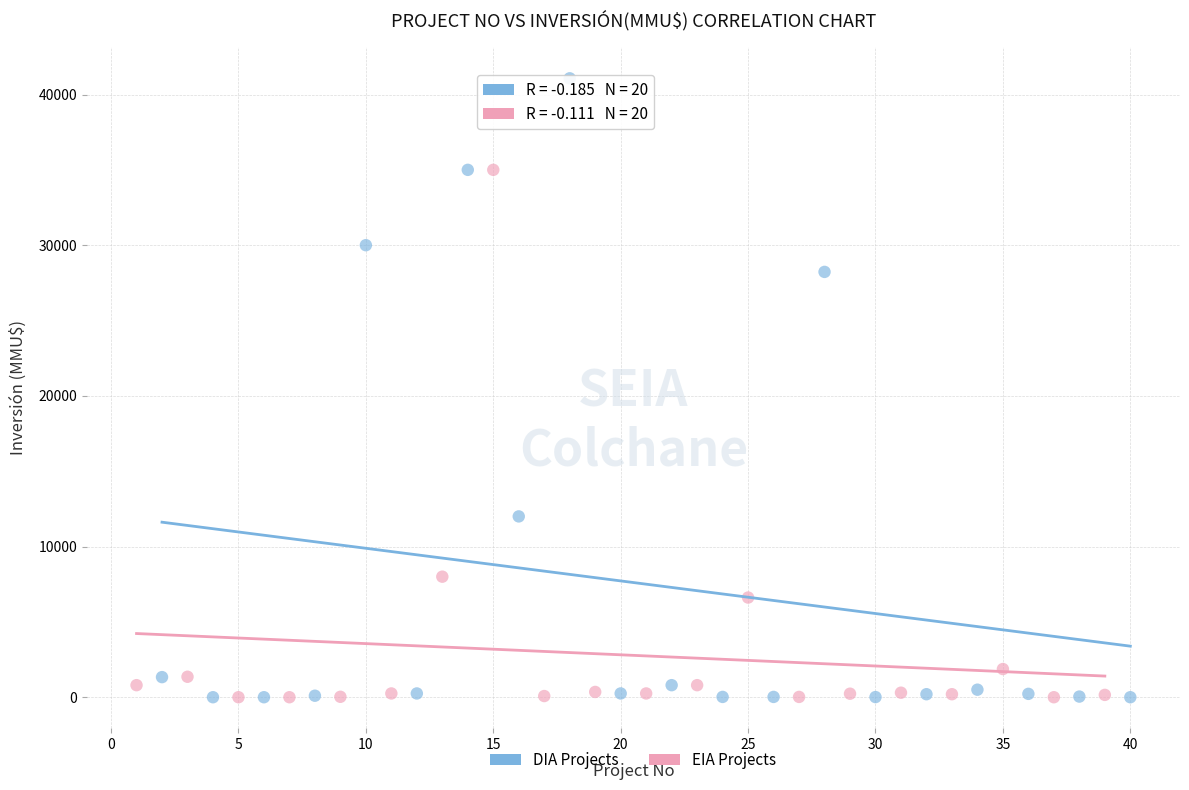

Which series has the largest Y range (max minus min)?

DIA Projects